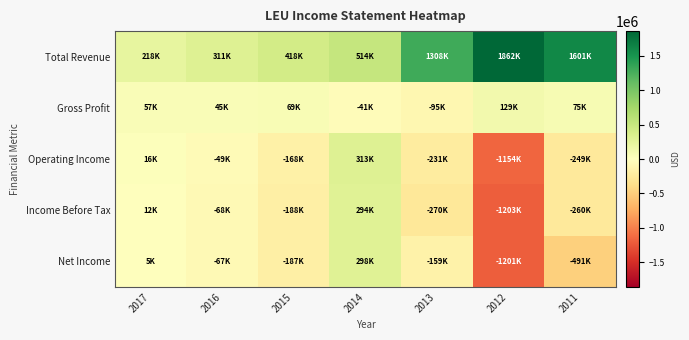

What is the spread (max minus min) of values at 2015?

605900